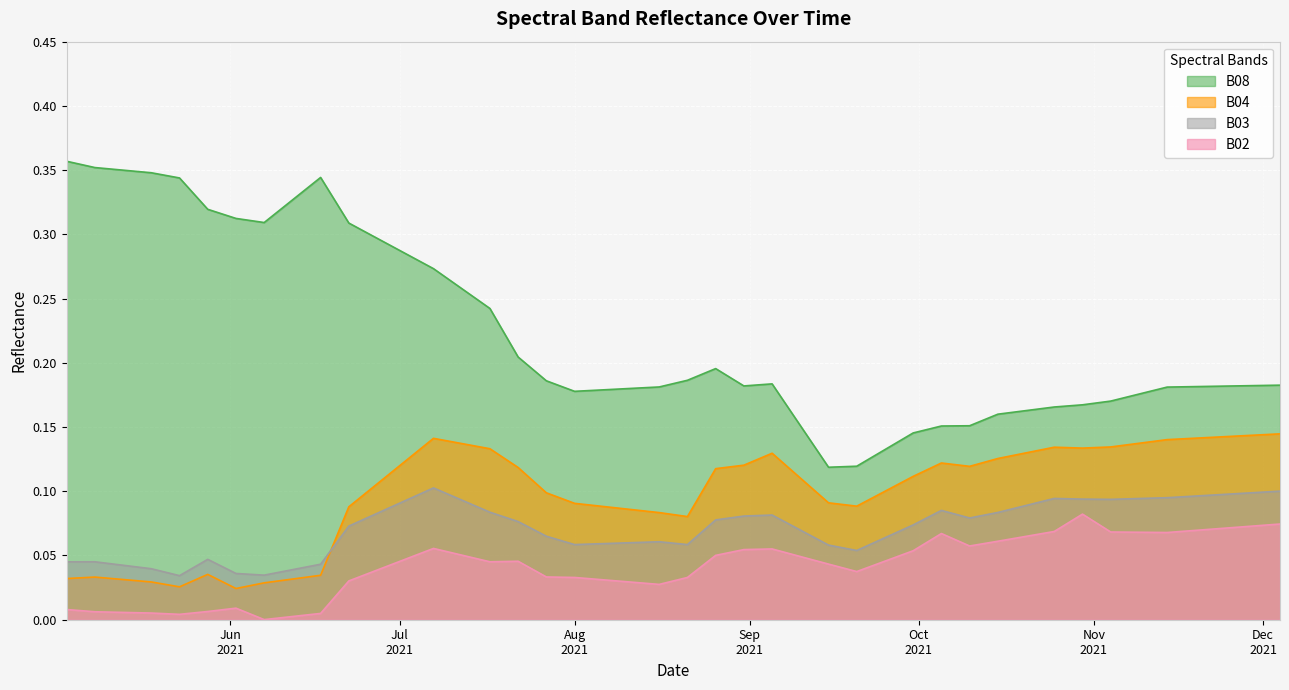

How many distinct data groups are displayed?

4